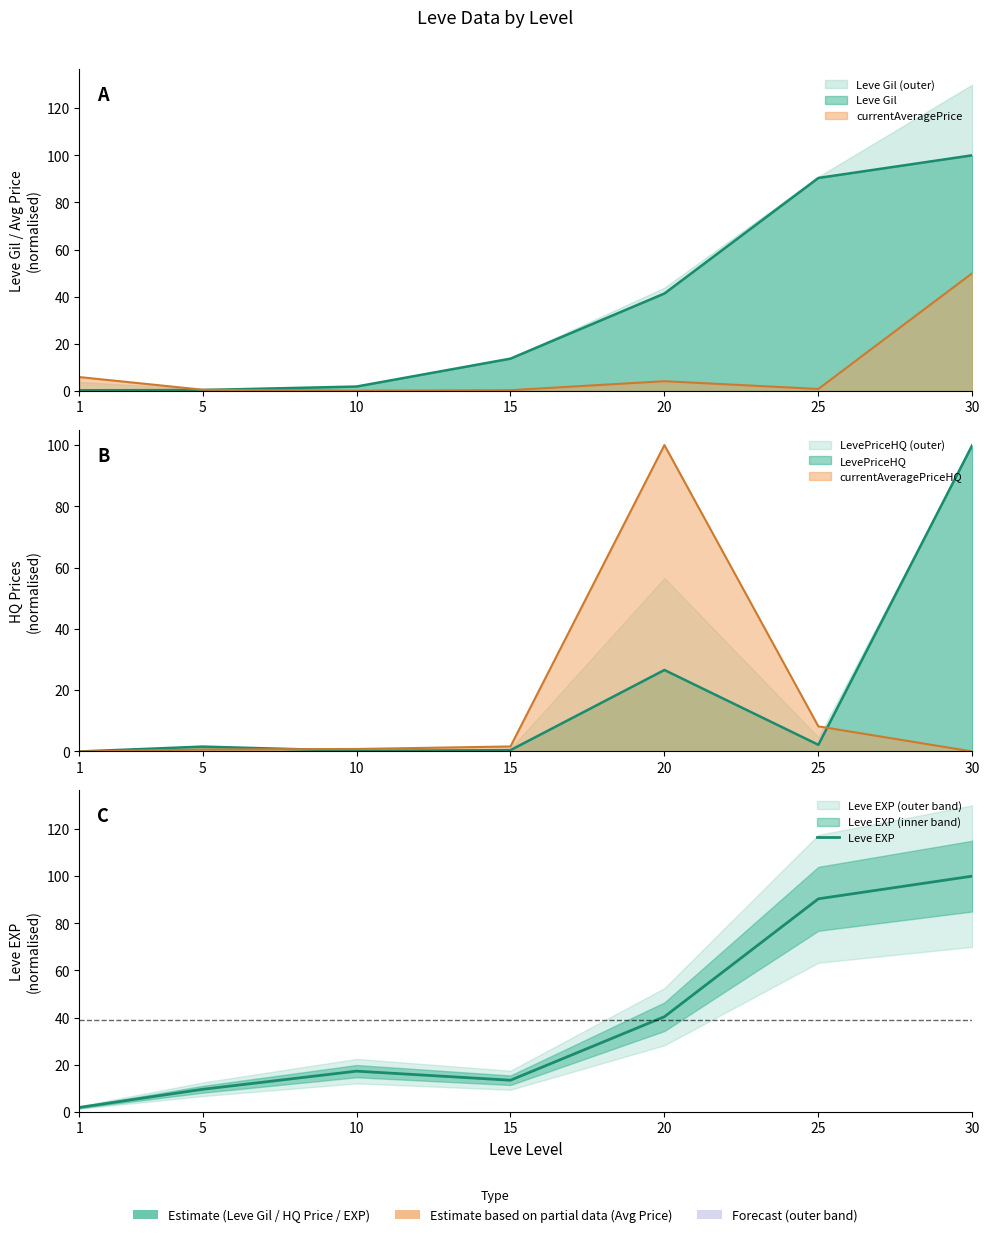

What is the sum of the values at 25 and 30?

190.4